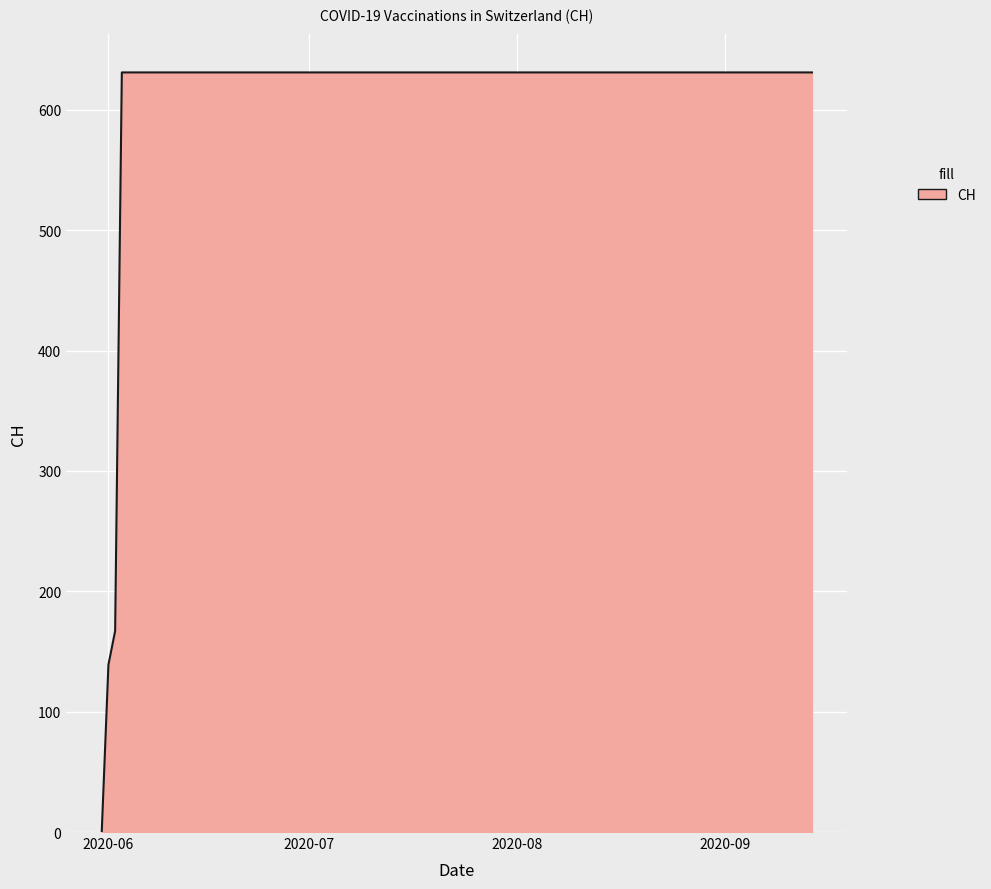

What is the difference between the second highest and minimum values?

631